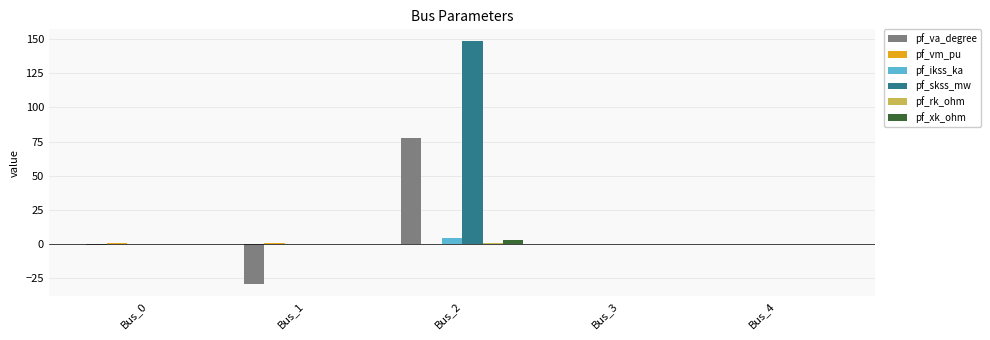

What is the sum of the pf_xk_ohm values at Bus_1 and Bus_2?

2.9